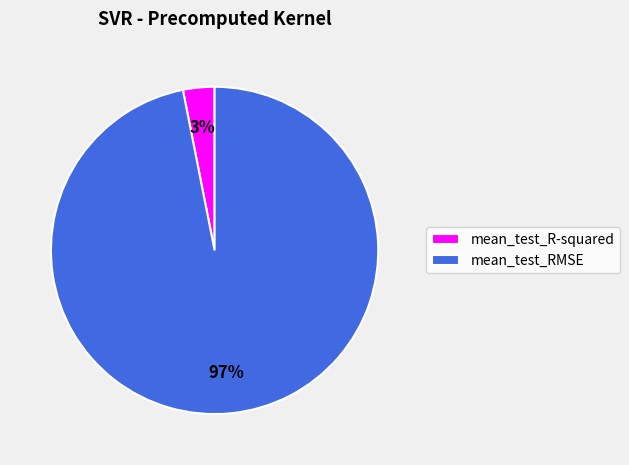

To the nearest percent, what percentage of the pie is mean_test_R-squared?

3%